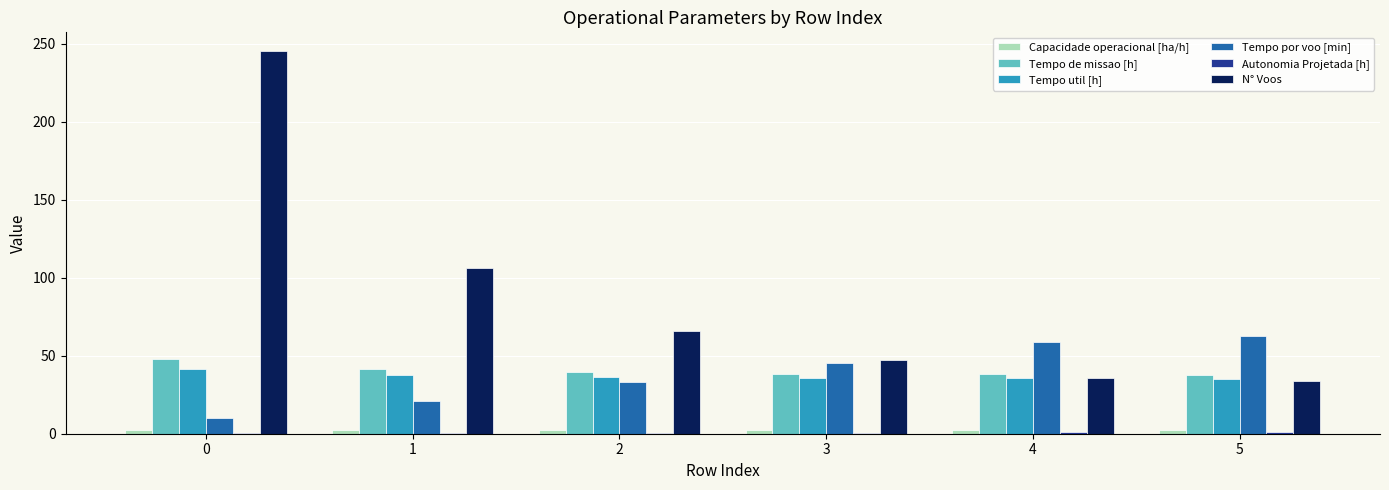

What is the difference between the N° Voos values at 4 and 3?

11.0